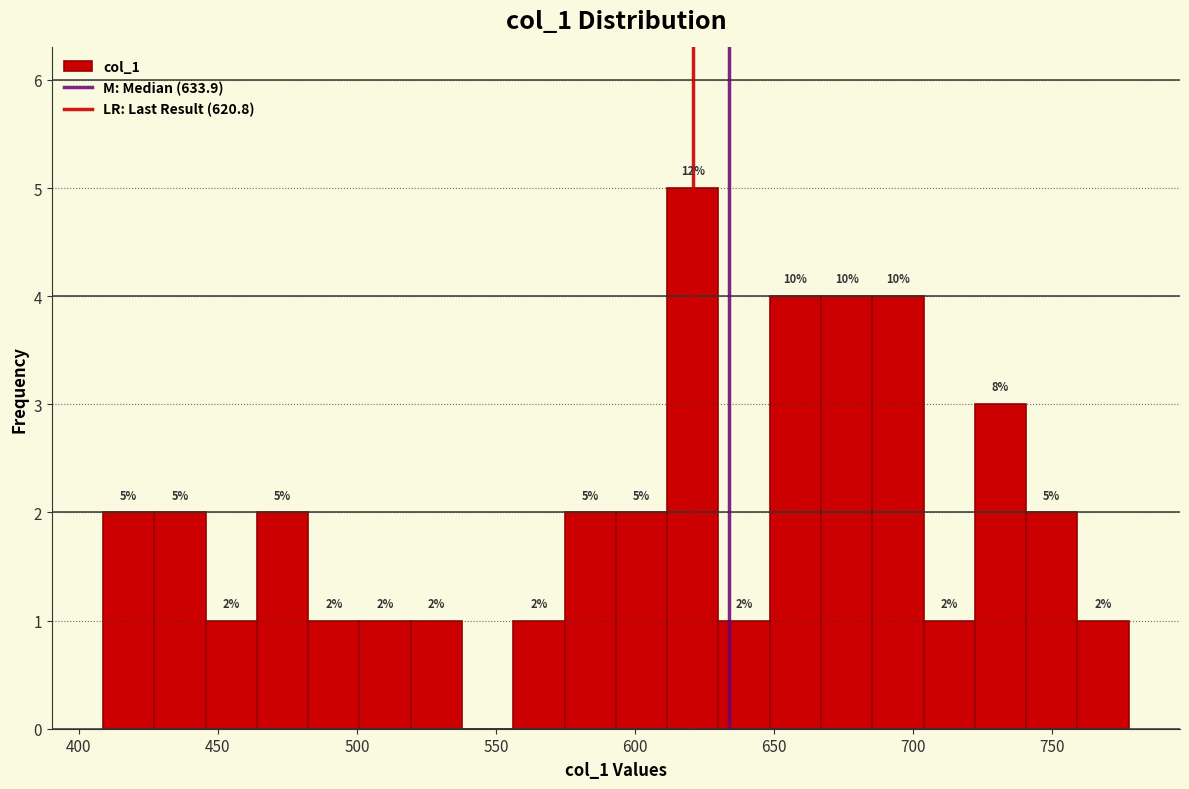

Around what value on the x-axis is the tallest bar? Give the approximate position of its centre, as read against the axis.

620